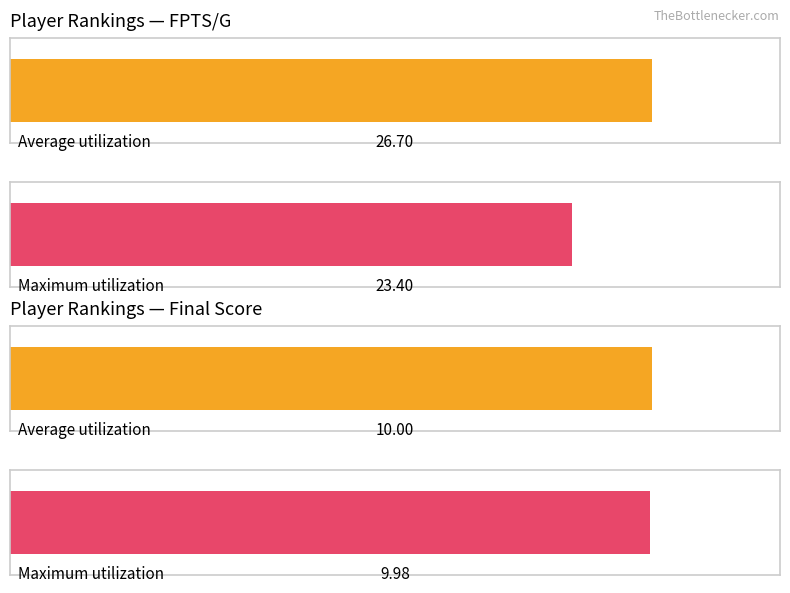

How many series are shown in this chart?

2